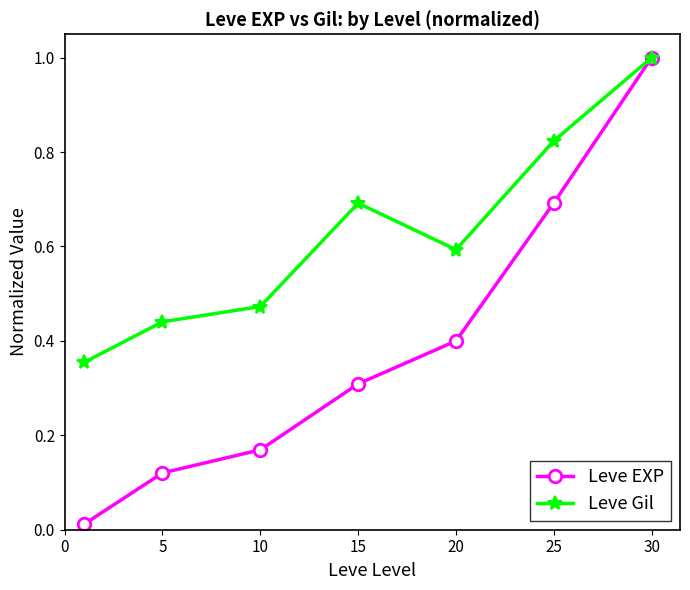

List the series in order of their overall mean, lowest first.

Leve EXP, Leve Gil